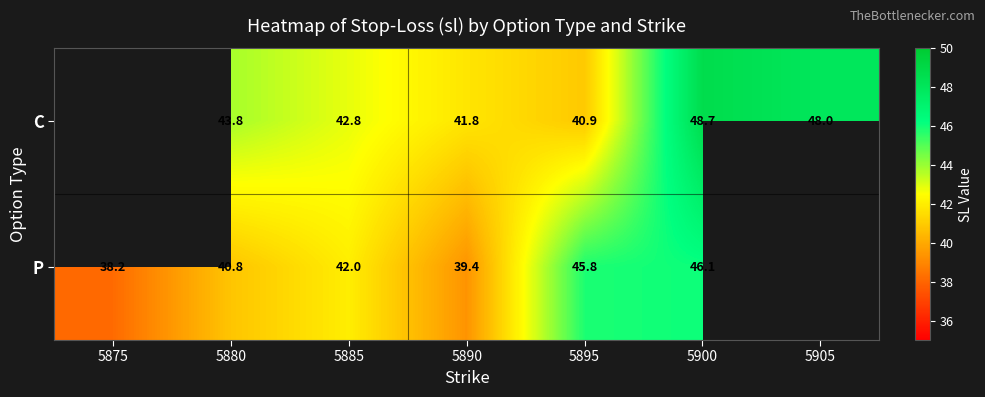

True or false: C has a value of 24.5 at 5880.

False